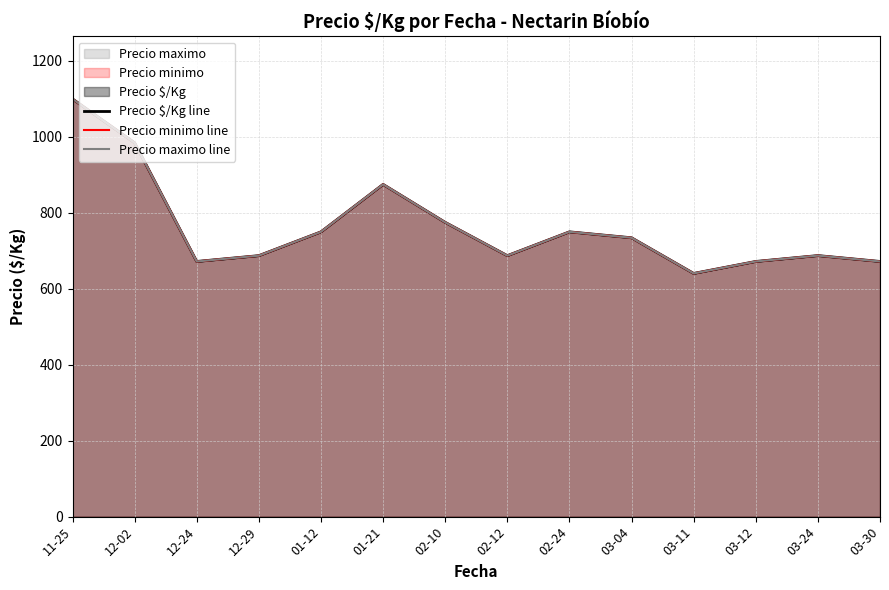

What is the greatest value displayed?

1100.0